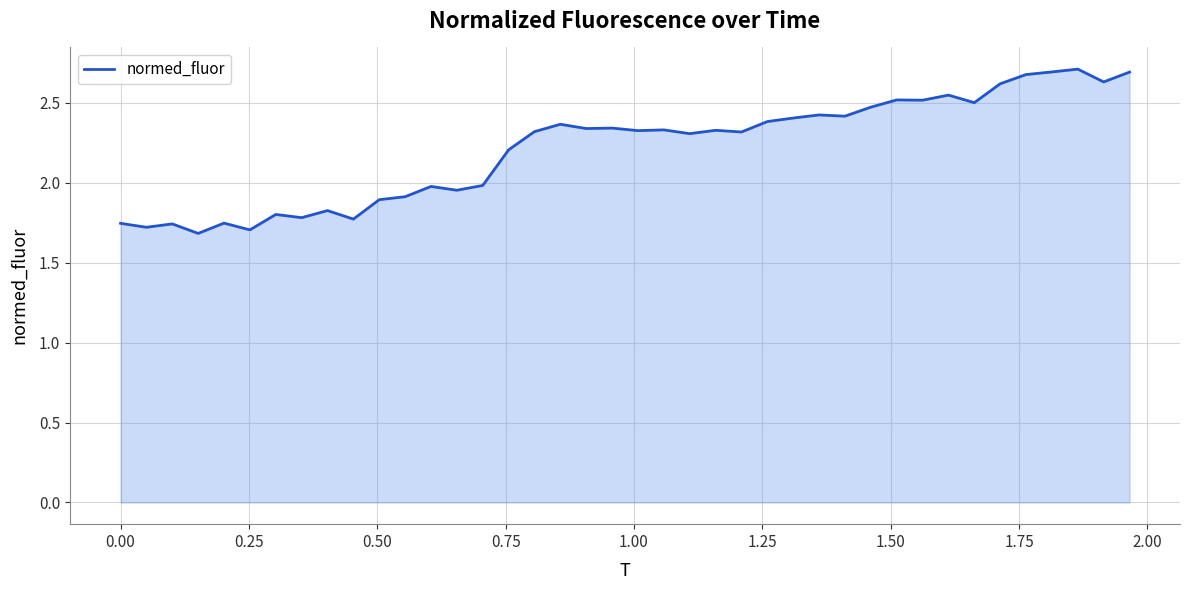

What is the maximum value shown in the chart?

2.7